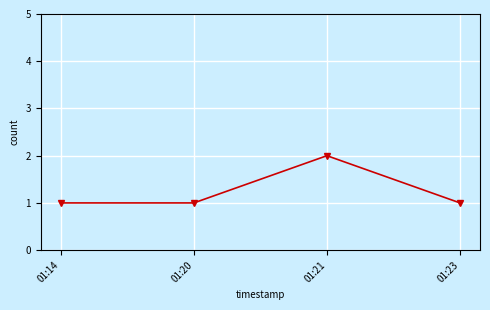

Is this an area chart (filled region under the line)?

No